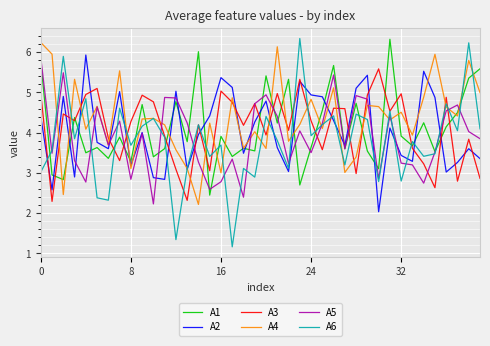

Which series has the largest range (max minus min)?

A6